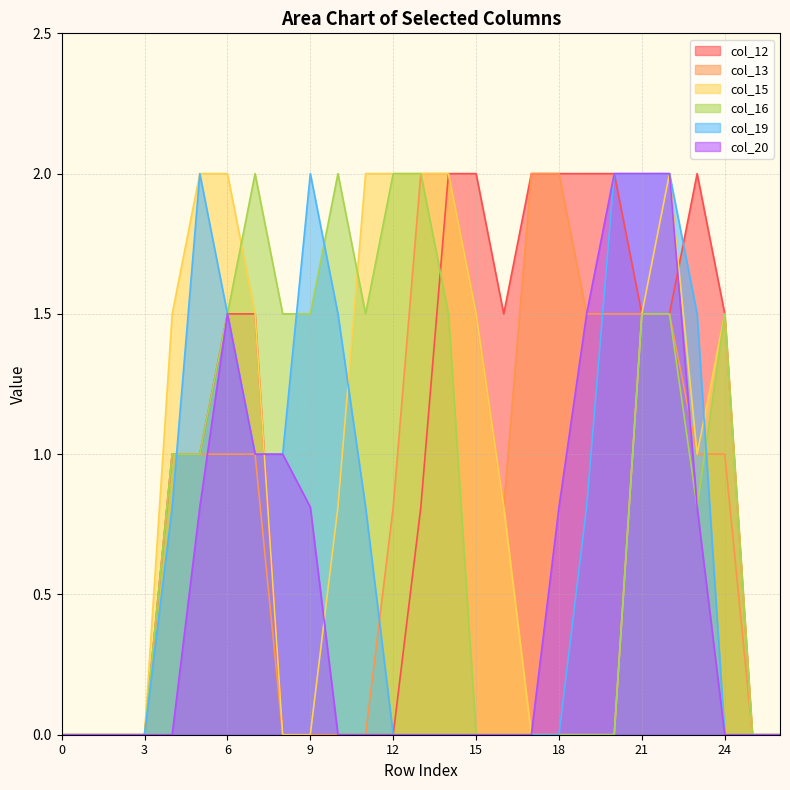

Is the value of col_12 at 11 greater than the value of col_19 at 6?

No